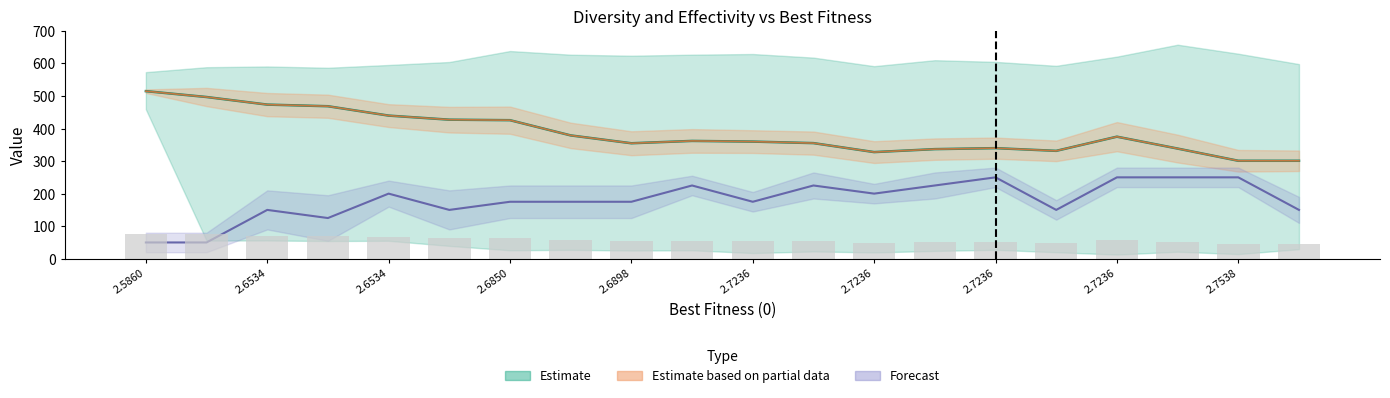

Which has a higher value, 2.7538 or 2.7236?

2.7236